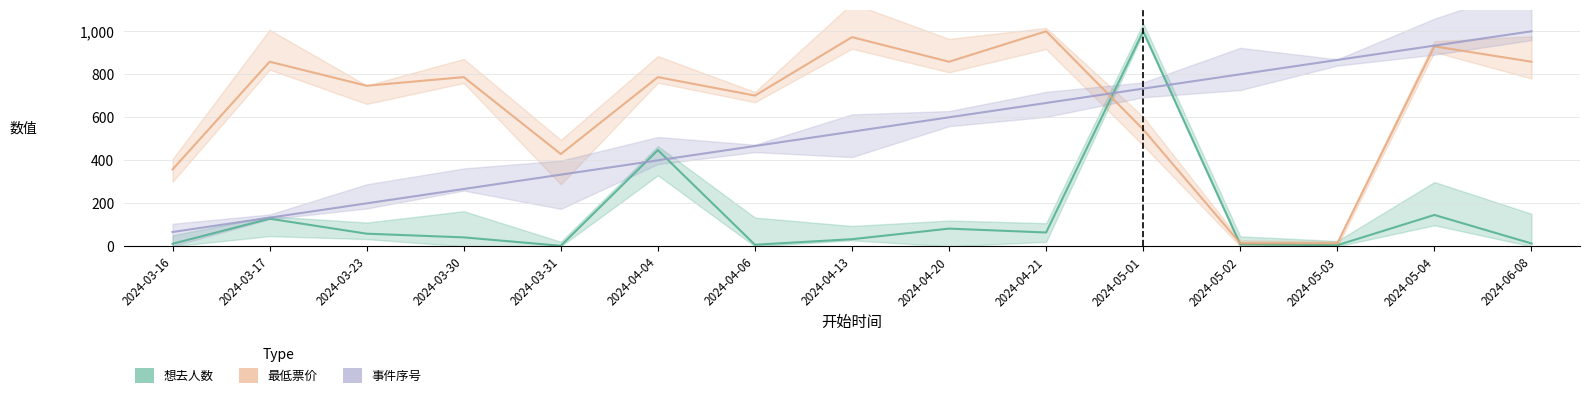

Which series has the largest range (max minus min)?

想去人数